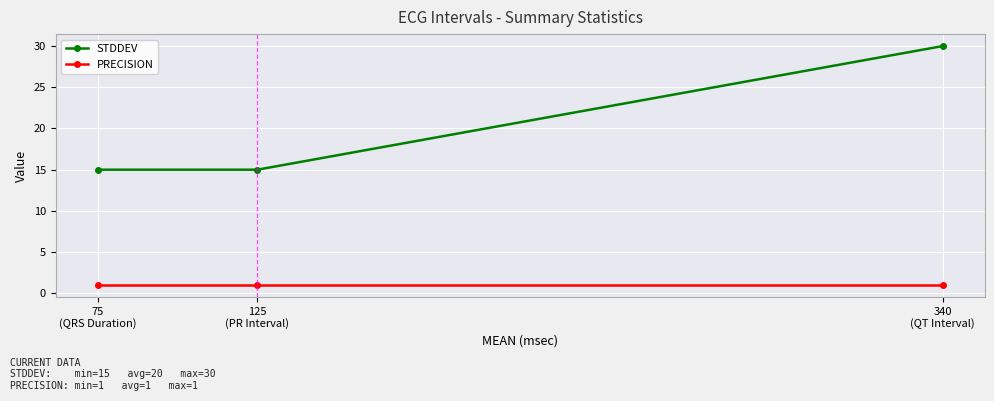

Reading left to right, what are all the values shown in this chart?

STDDEV: 15	15	30
PRECISION: 1	1	1